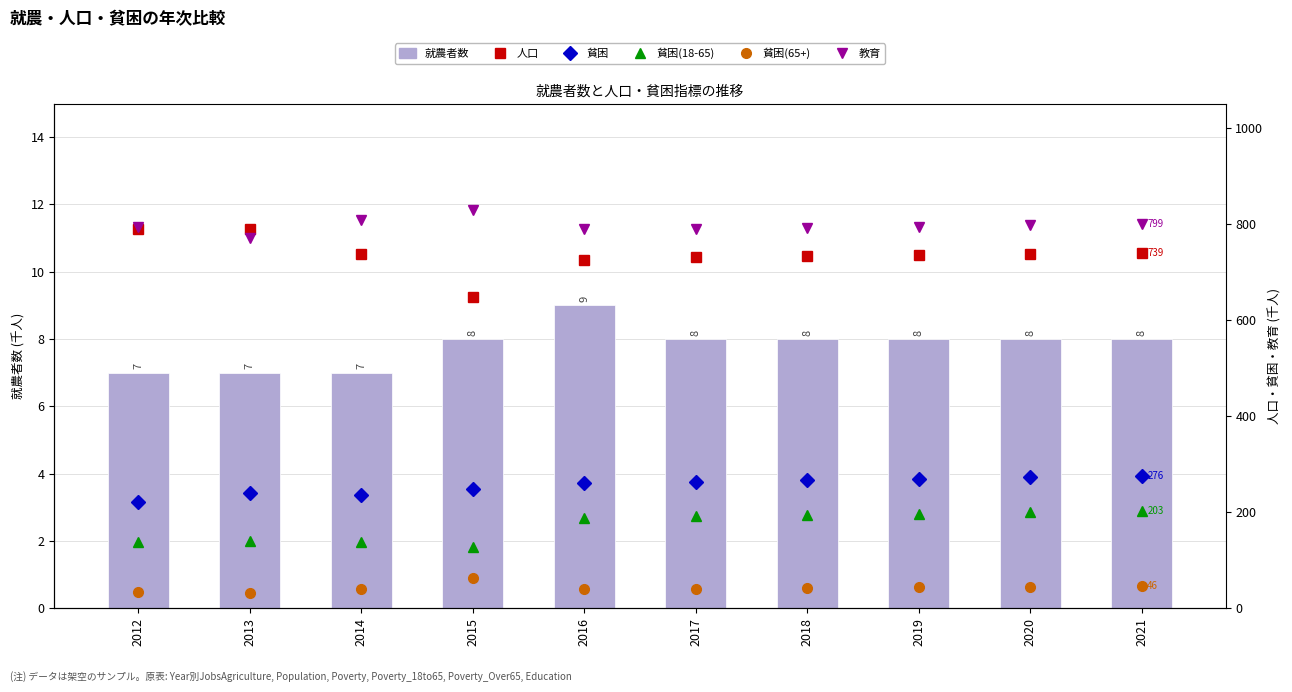

What is the difference between the maximum and minimum values in the Poverty_18to65 series?

75